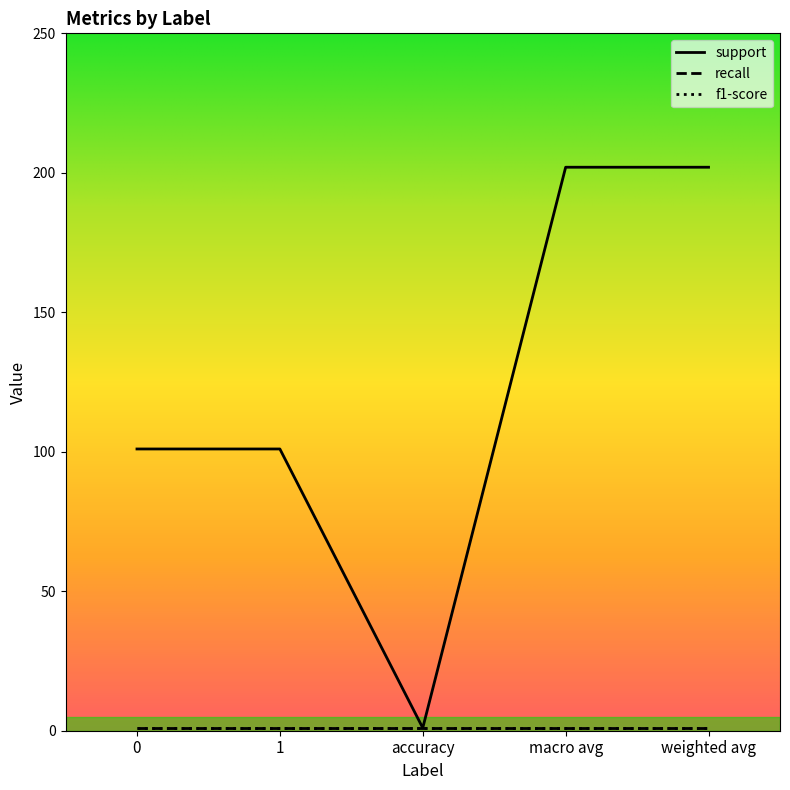

Is this an area chart (filled region under the line)?

No